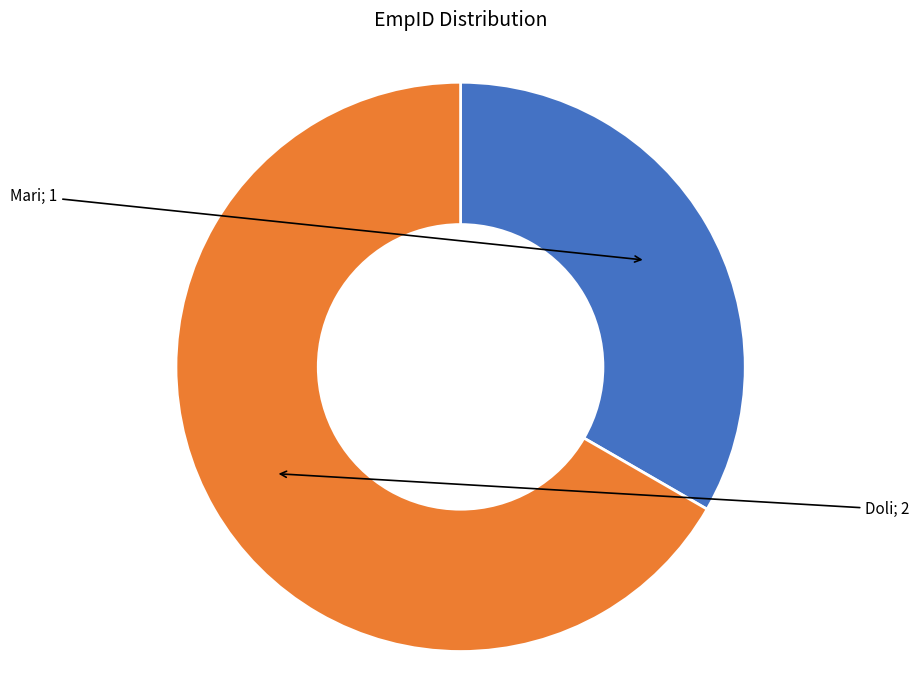

Is there a majority slice in this chart?

Yes